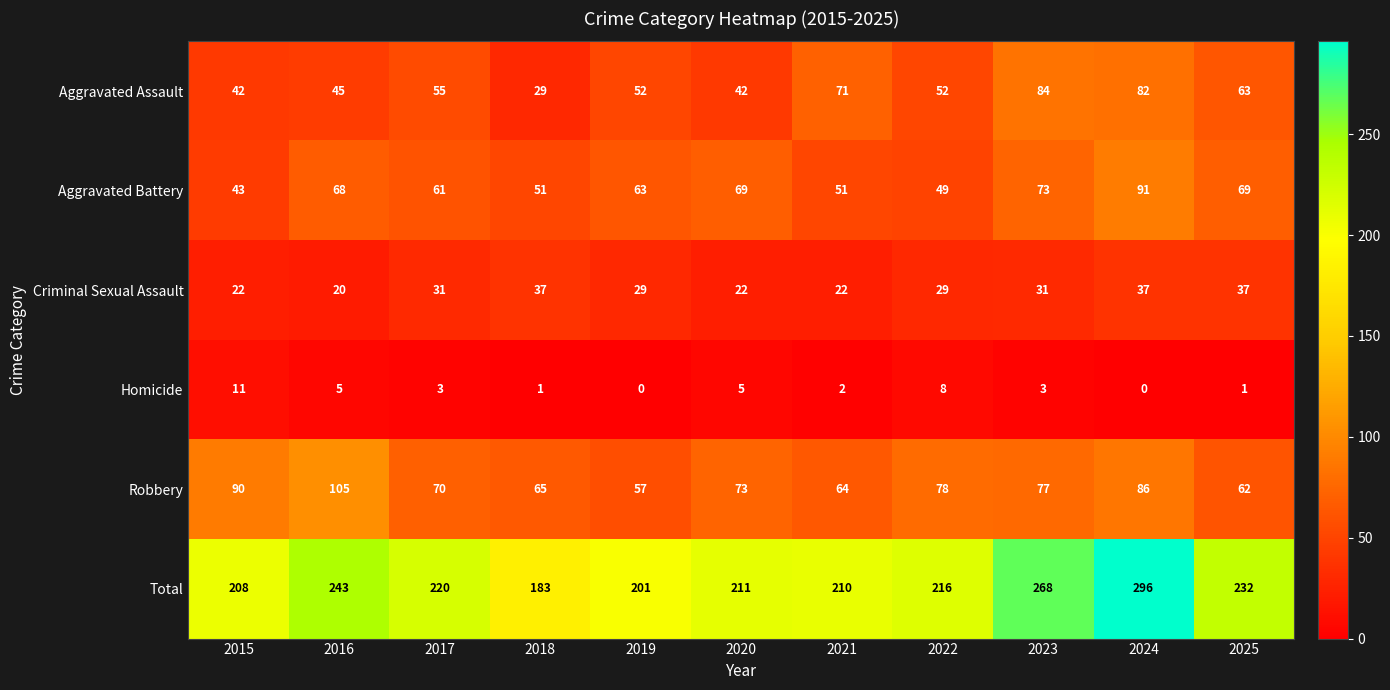

At which label is Robbery closest to 81?

2022